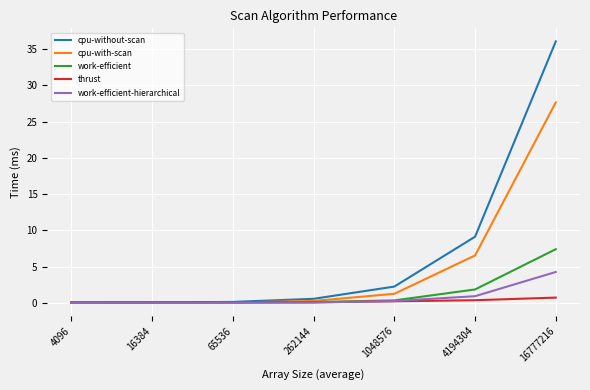

Which series has the largest total across all categories?

cpu-without-scan